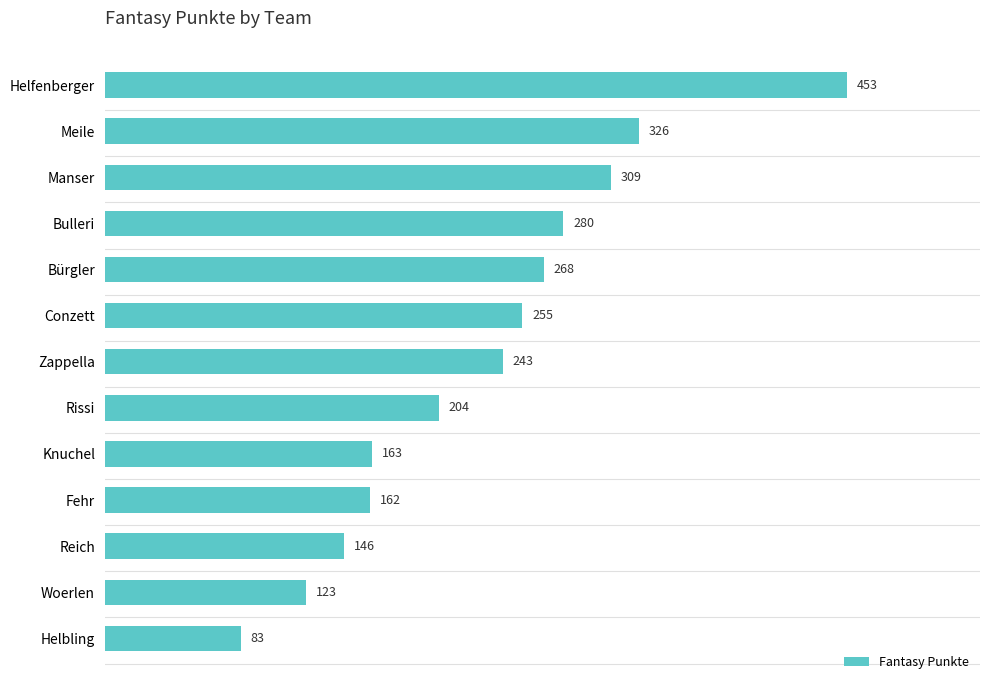

List the labels in order of value, largest first.

Helfenberger, Meile, Manser, Bulleri, Bürgler, Conzett, Zappella, Rissi, Knuchel, Fehr, Reich, Woerlen, Helbling